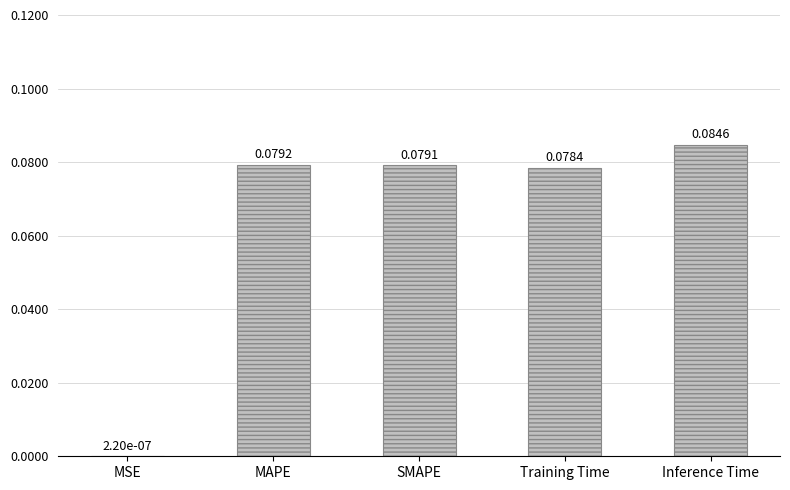

Which label corresponds to the largest value in the chart?

Inference Time